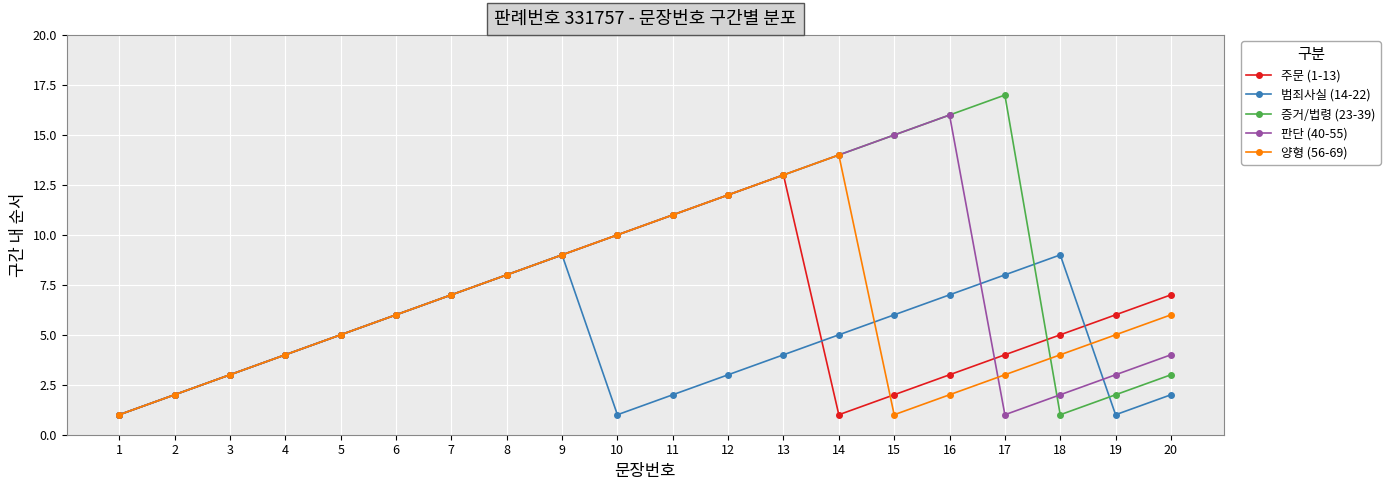

Which series has the largest total across all categories?

증거/법령 (23-39)